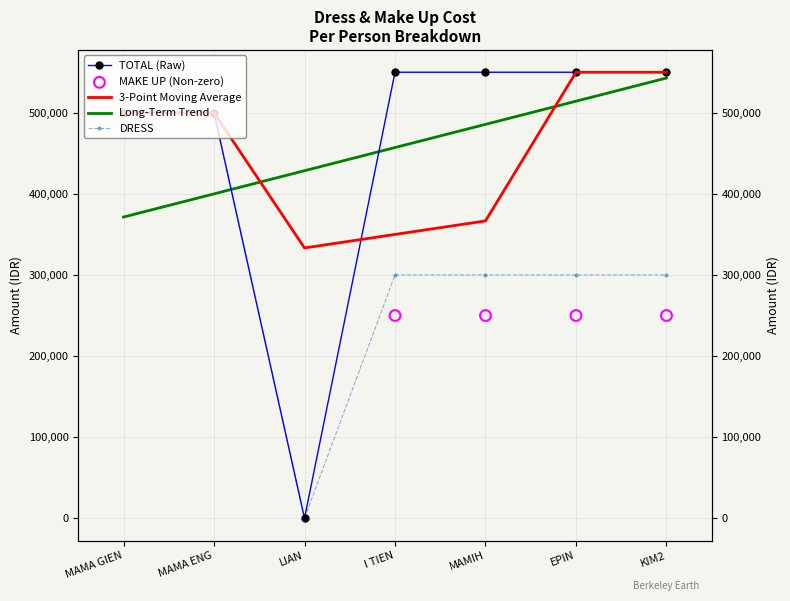

Which series has the largest total across all categories?

TOTAL (Raw)